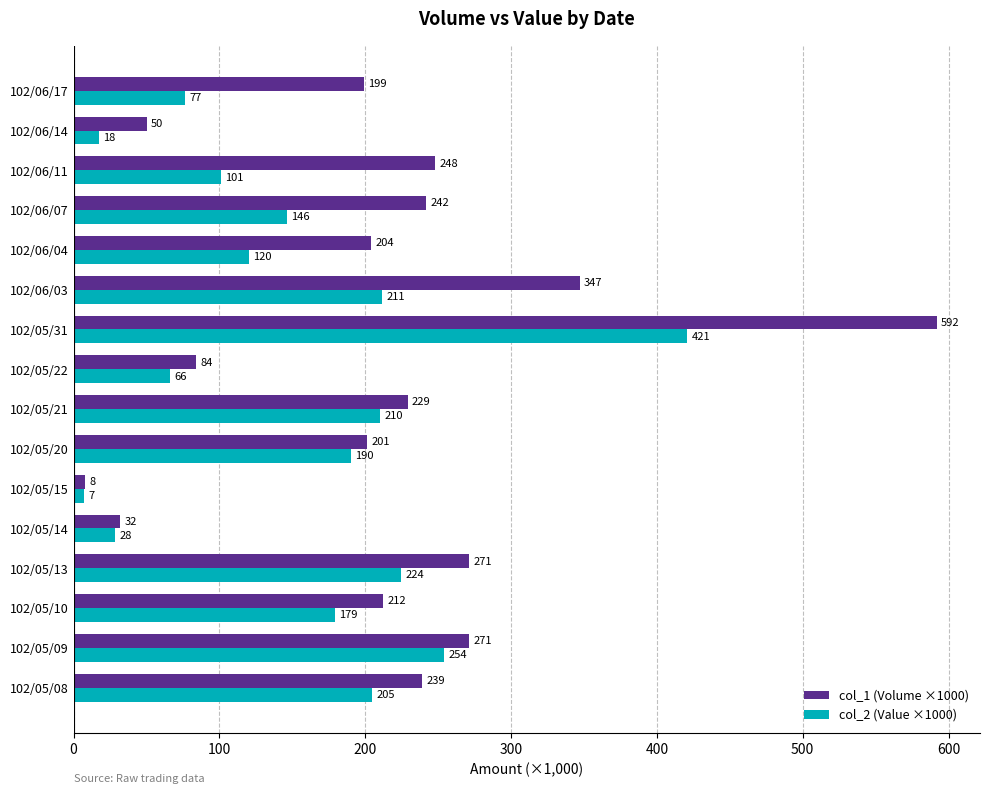

Is the value of col_1 (Volume ×1000) at 102/05/21 greater than the value of col_2 (Value ×1000) at 102/06/17?

Yes